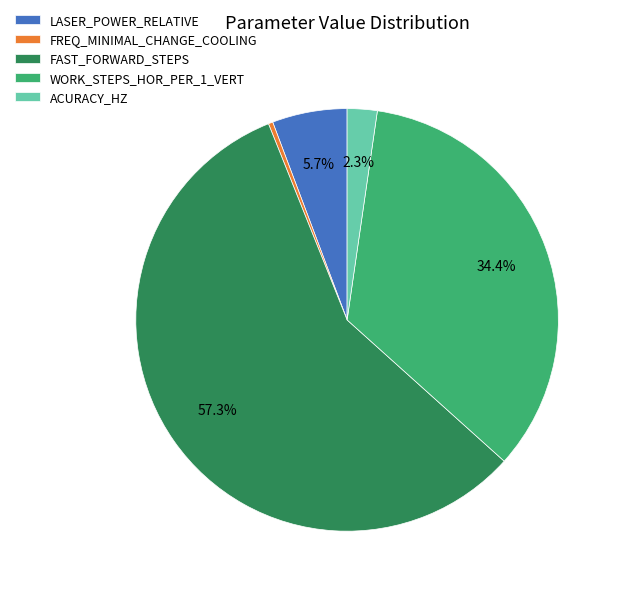

To the nearest percent, what is the difference between the largest and smallest slice percentages?

57%